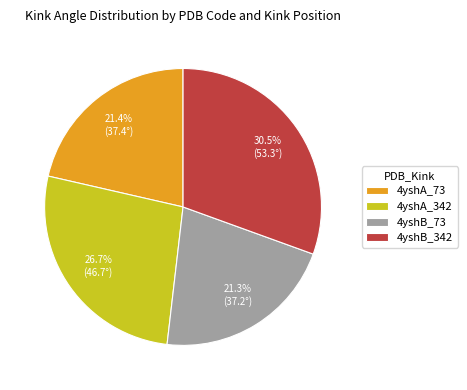

Do 4yshB_342 and 4yshA_73 together represent more than half of the pie?

Yes